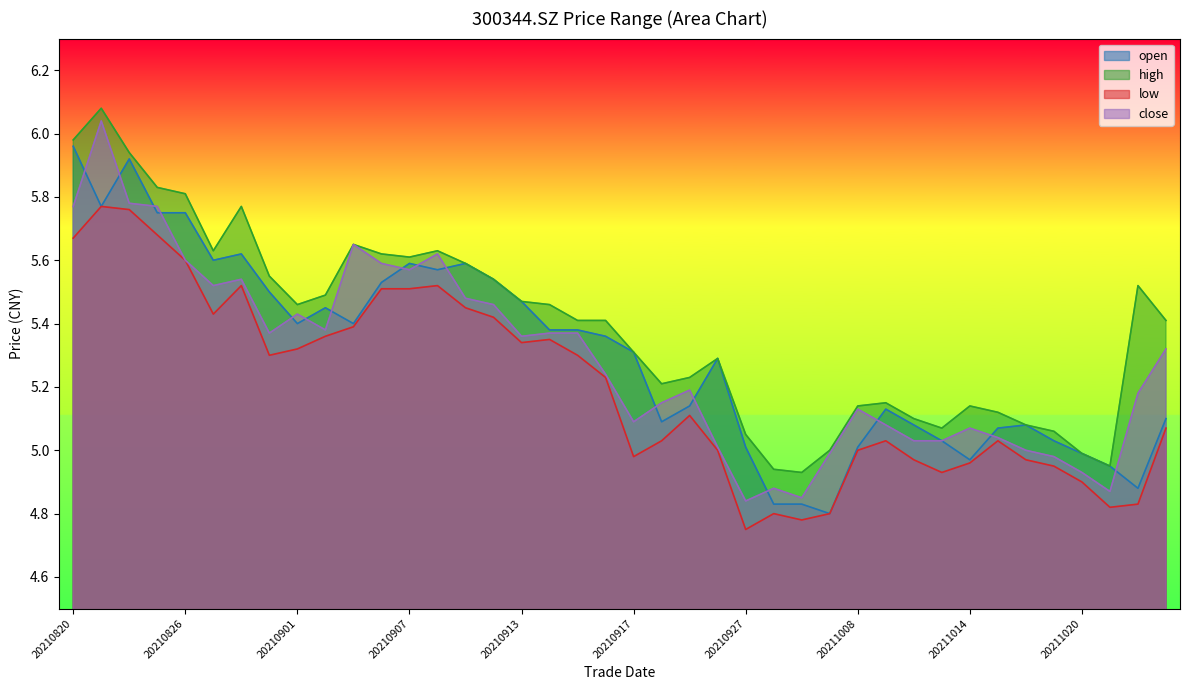

What are all the series names shown in the legend?

open, high, low, close